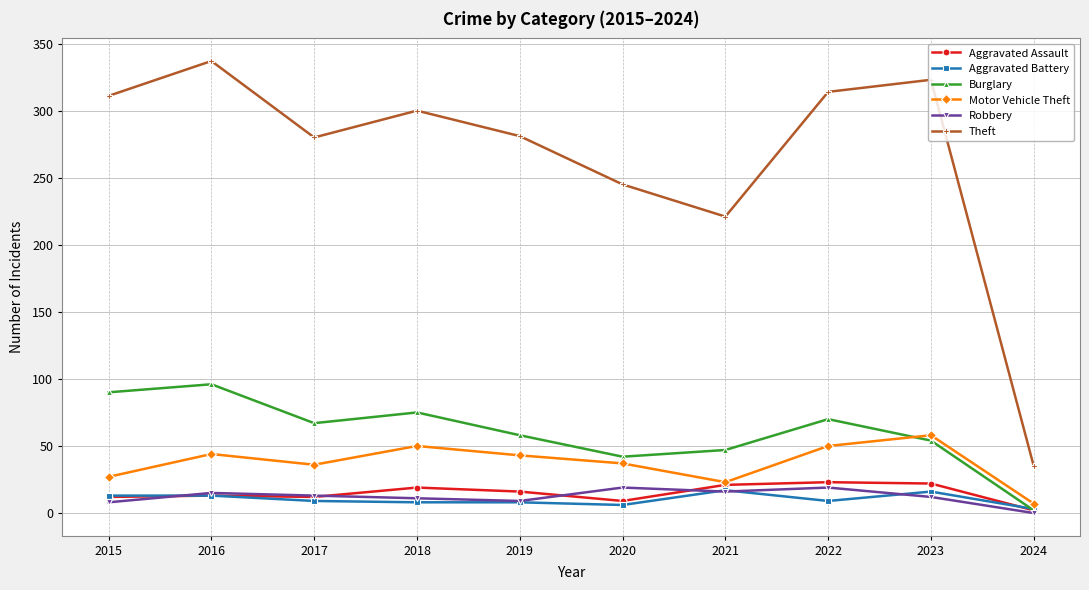

What is the average value of the Burglary series?

60